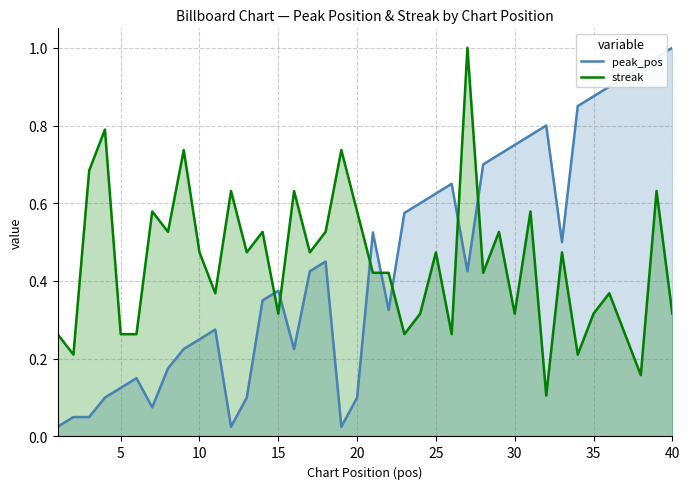

What is the average value of the streak series?

0.4